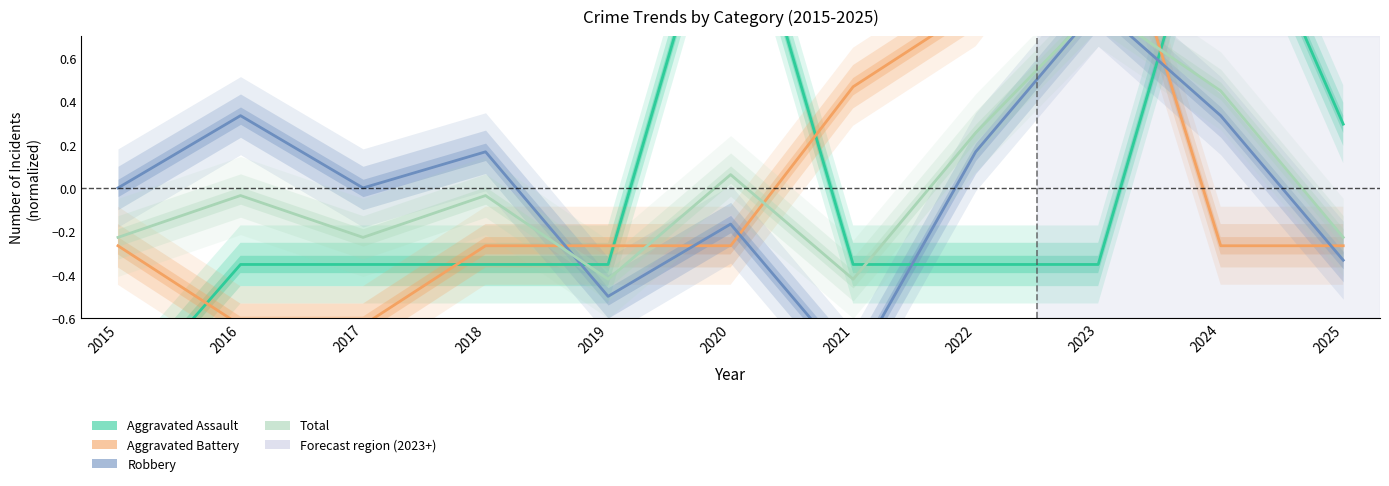

Which has a higher value, 2018 or 2021?

2018